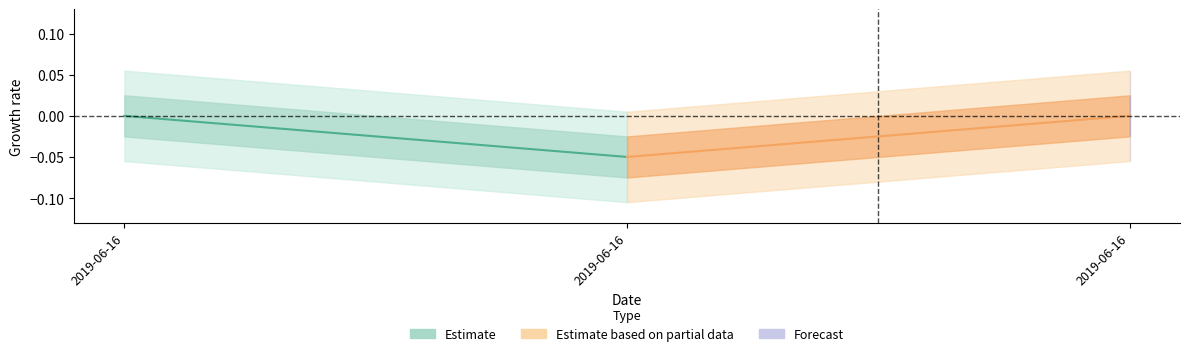

What is the difference between the Estimate based on partial data values at 2019-06-16 and 2019-06-16?

0.1